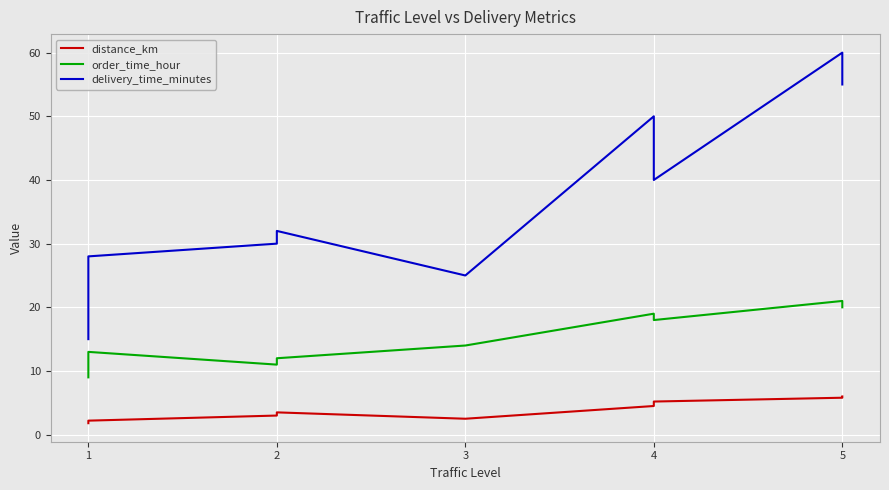

How many values in the order_time_hour series are below 14?

4